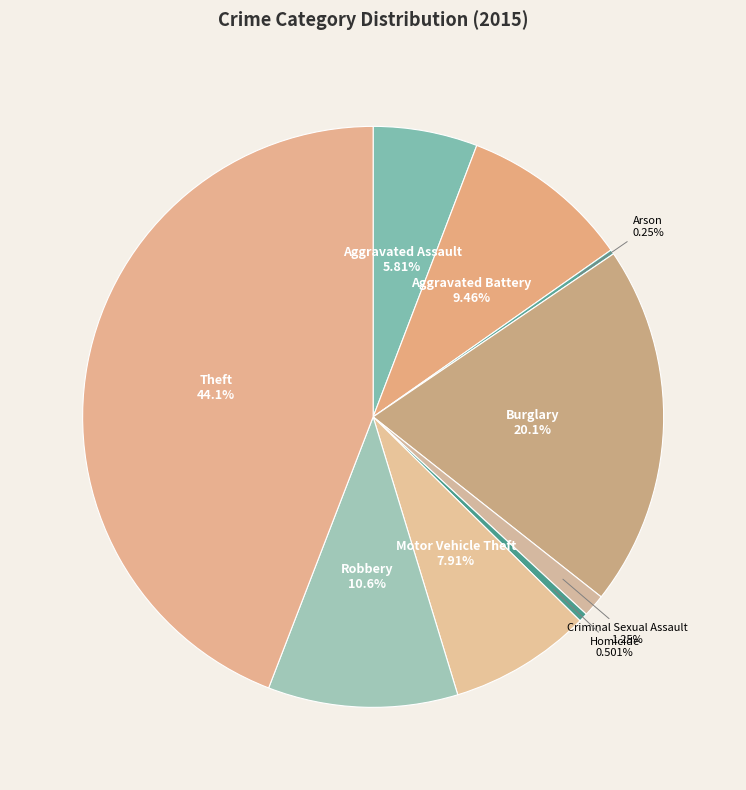

To the nearest percent, what is the combined percentage of Theft and Aggravated Battery?

54%